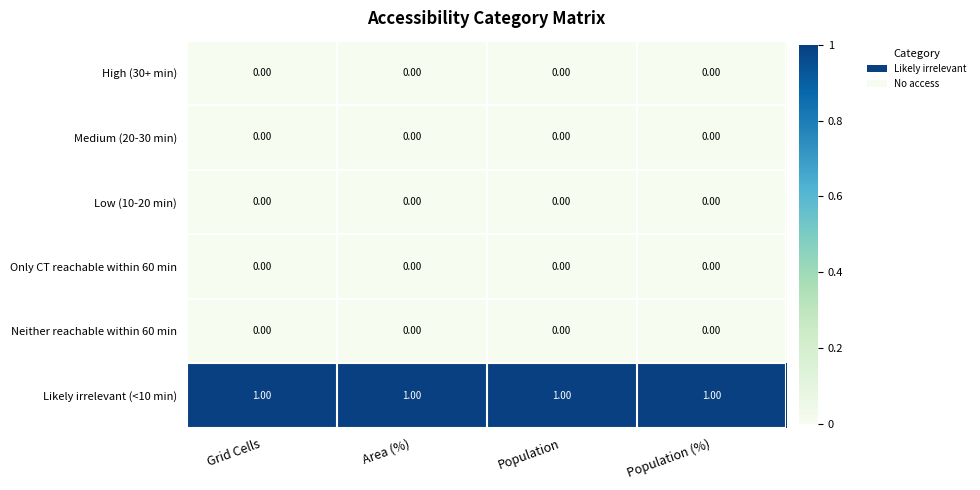

Is the value of Likely irrelevant (<10 min) at Area (%) greater than the value of Neither reachable within 60 min at Population (%)?

Yes